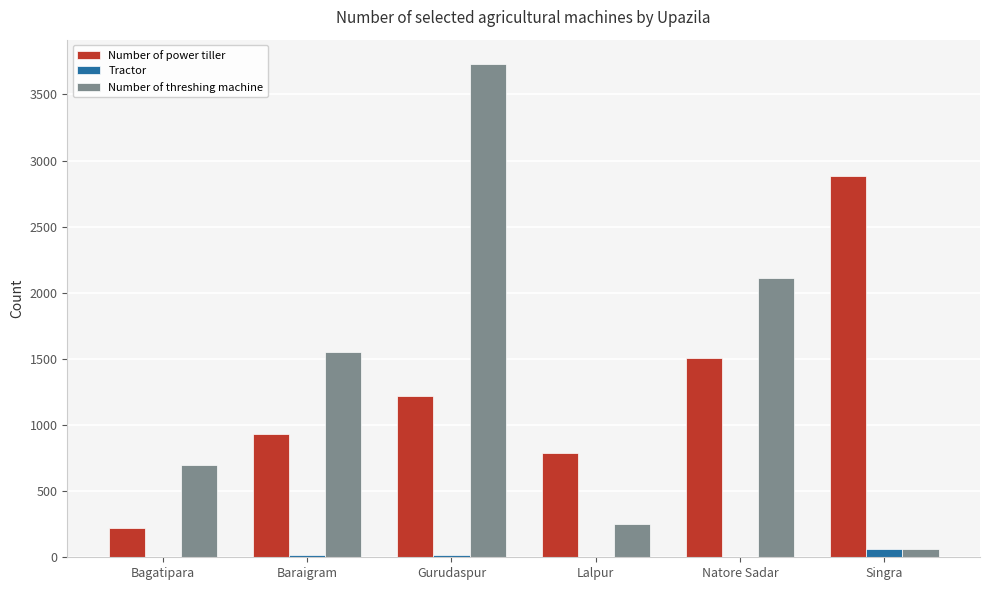

What is the sum of all Number of power tiller values?

7550